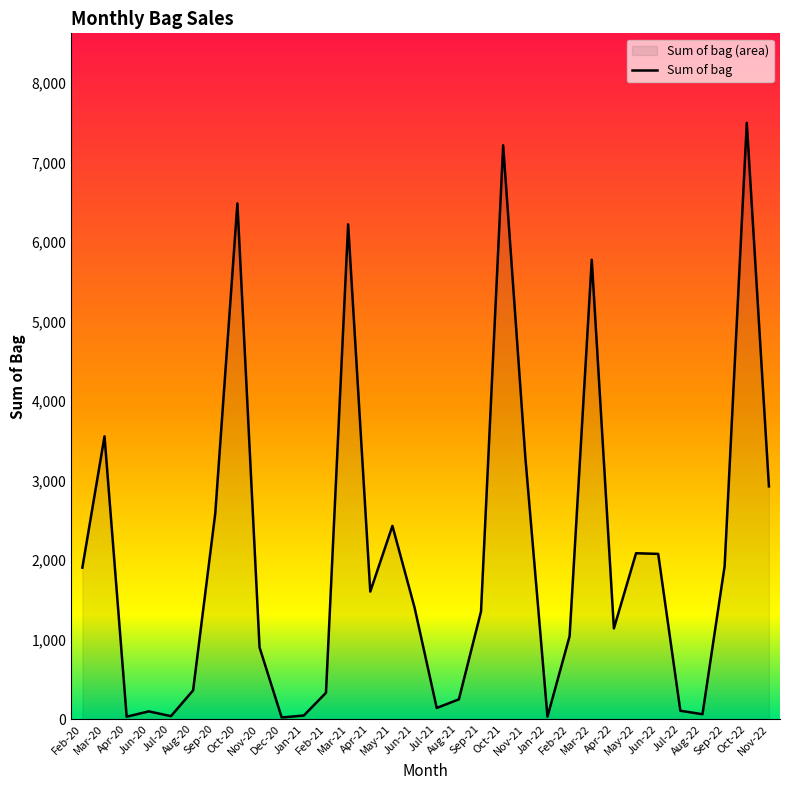

How many points are higher than both their immediate neighbors (excluding endpoints)?

9